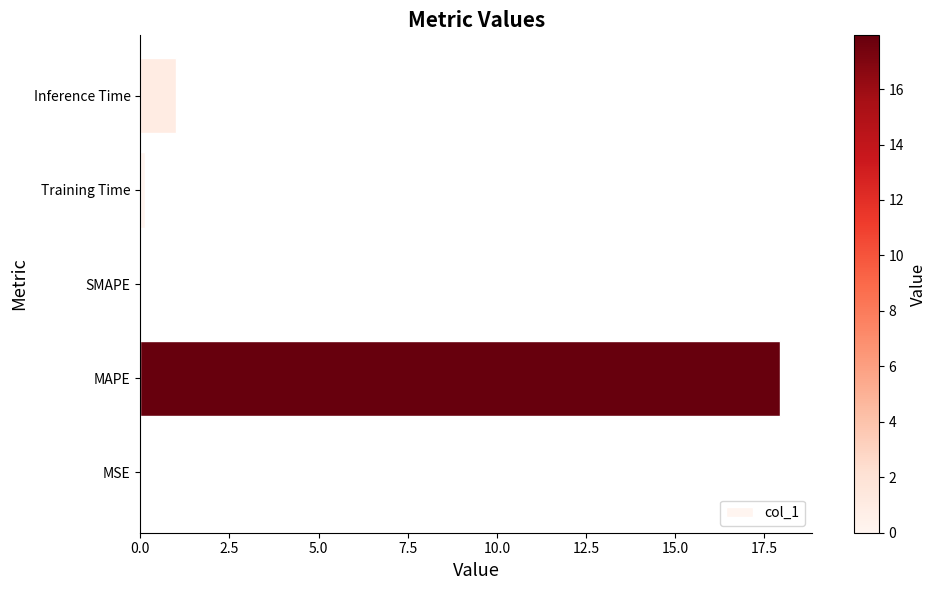

The value at MSE is 0.0. True or false?

True